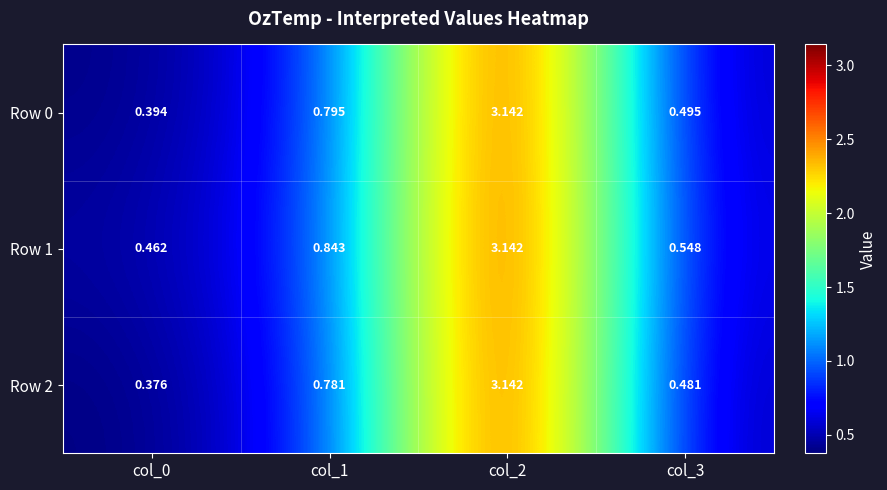

Is the value of Row 0 at col_2 greater than the value of Row 1 at col_3?

Yes